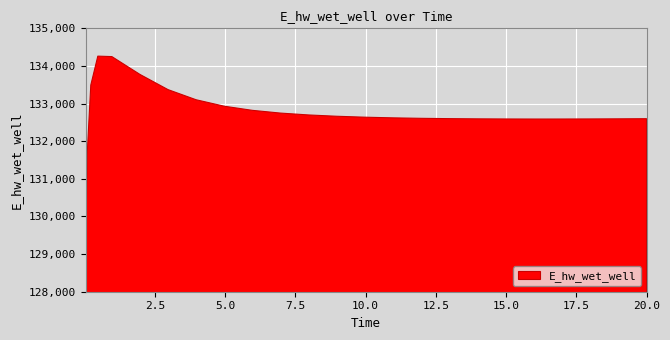

What is the change in value from 0.96875 to 18.96875?

-1654.6